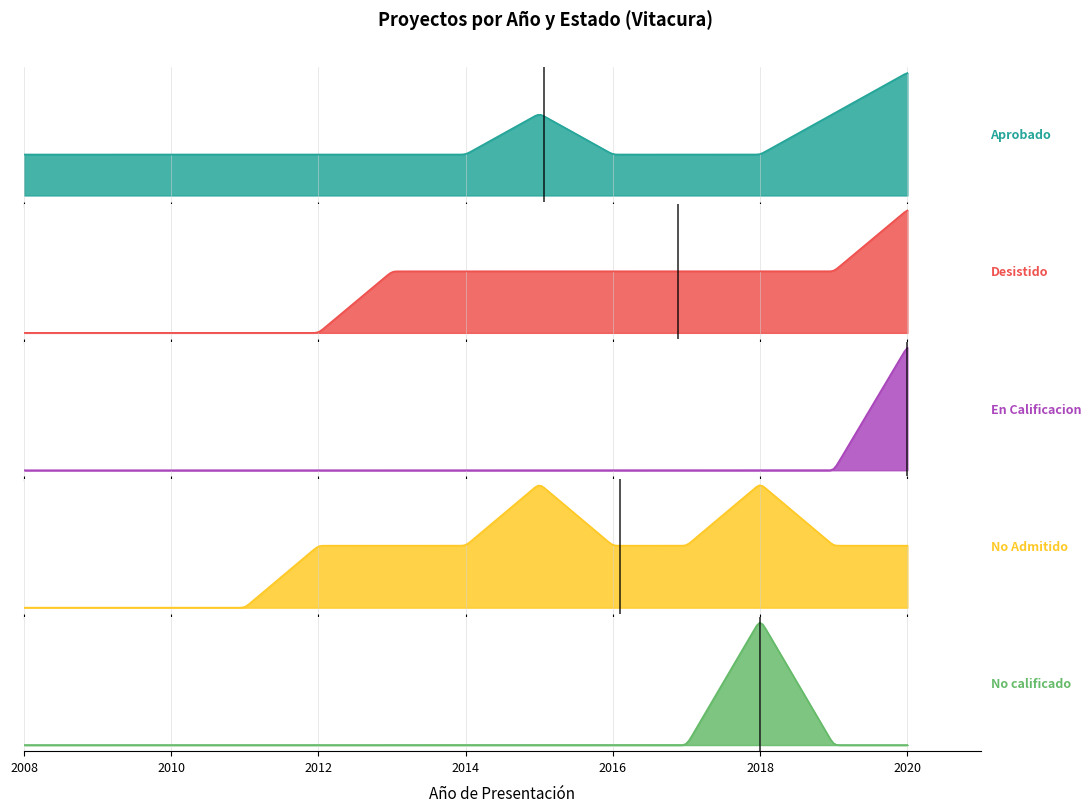

Which series has the largest range (max minus min)?

Aprobado